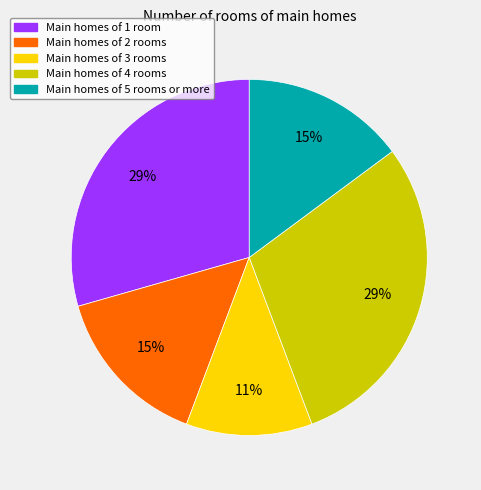

True or false: Main homes of 1 room accounts for 42% of the total.

False